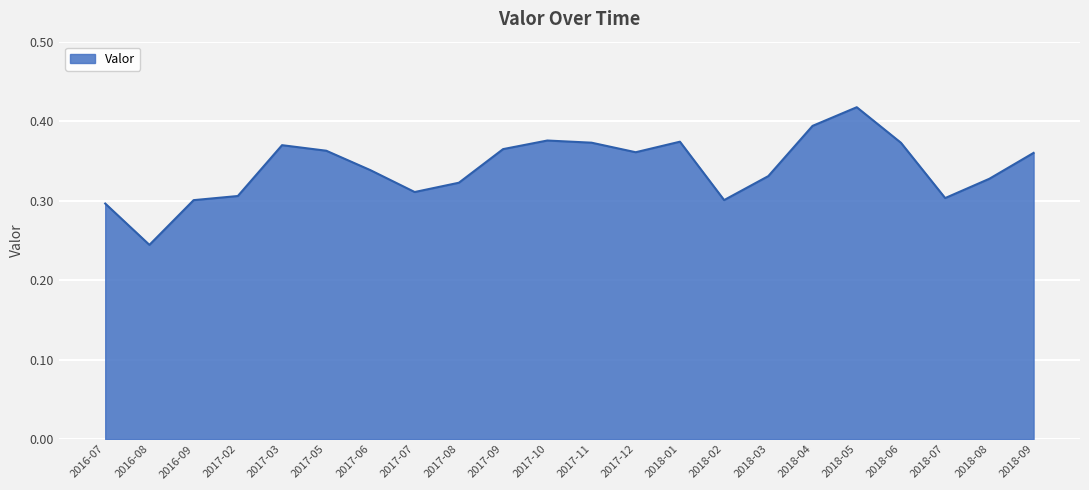

What position from the left is 2017-10?

11